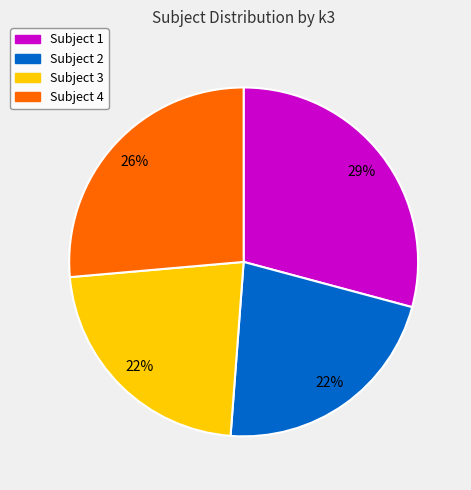

To the nearest percent, what is the average slice percentage?

25%